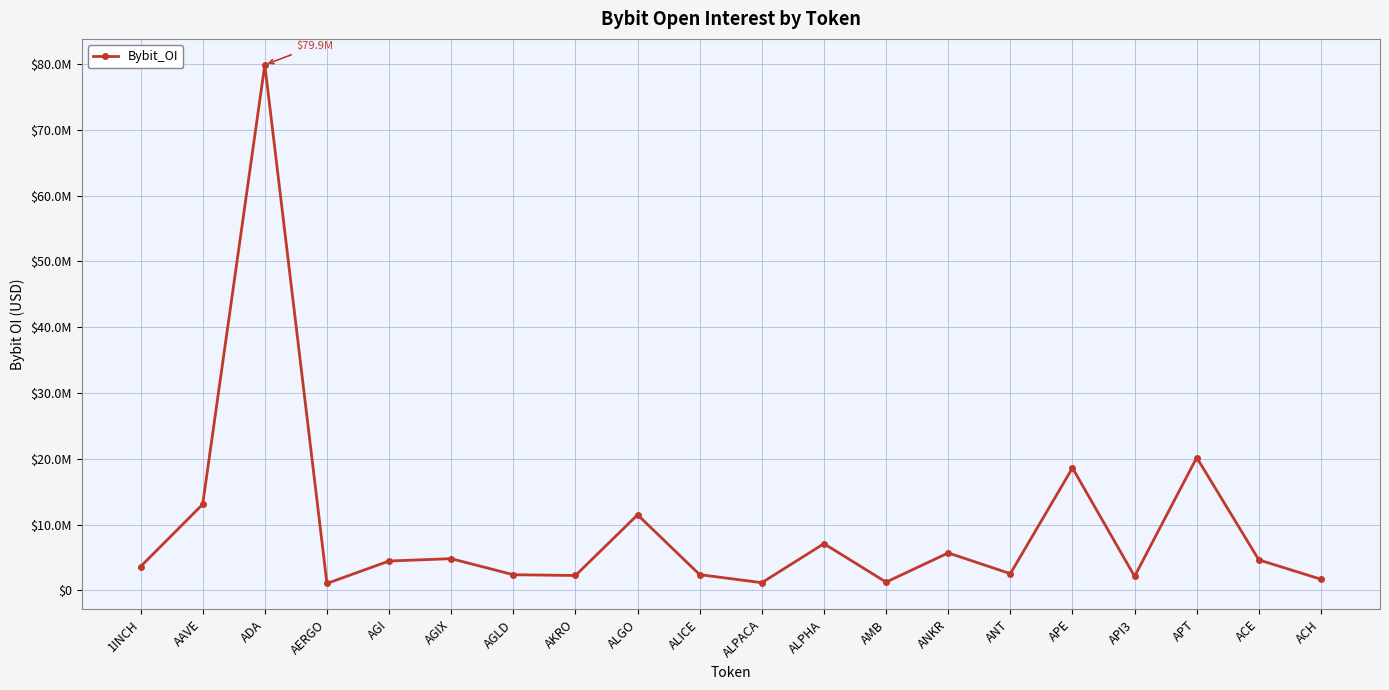

Does the chart have visible grid lines?

Yes